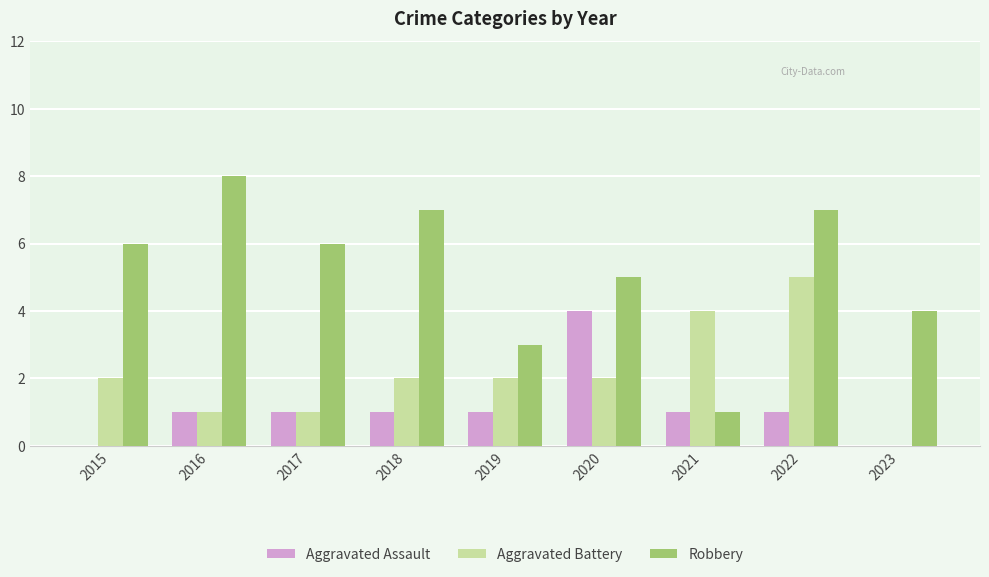

What value does the Aggravated Battery series have at 2022?

5